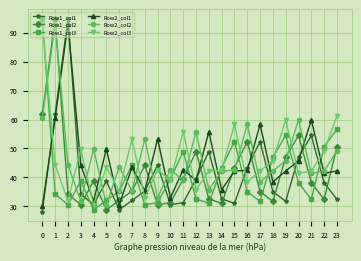

What is the value of the Row1_col1 point at the 17th from the left?

43.4